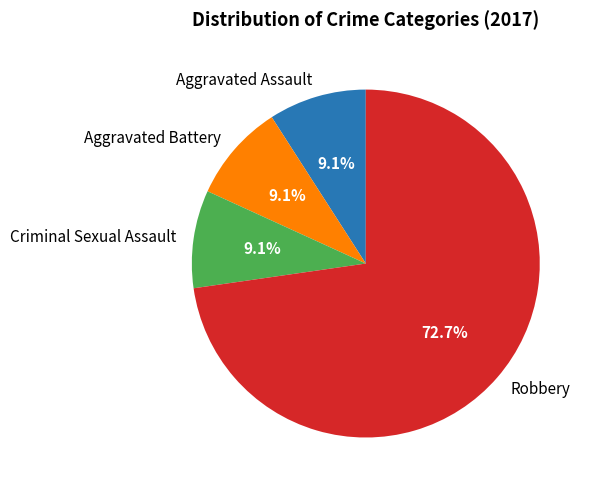

How many slices are in this pie chart?

4